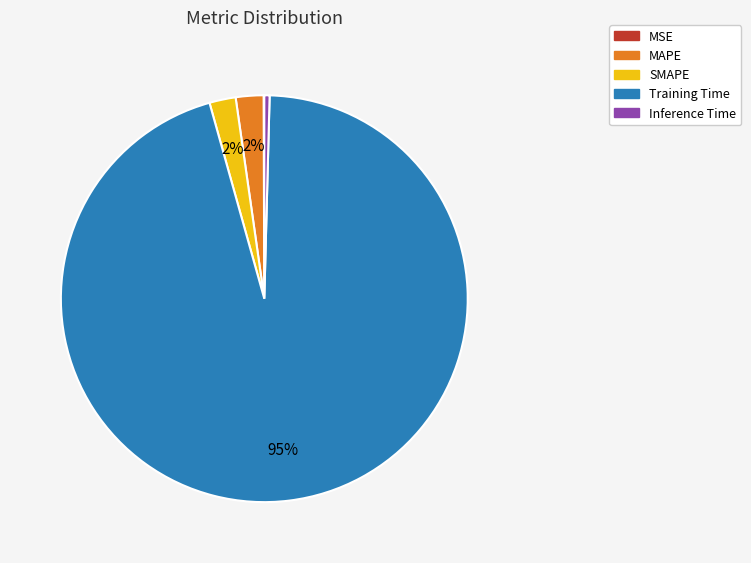

Do MAPE and Inference Time together represent more than half of the pie?

No